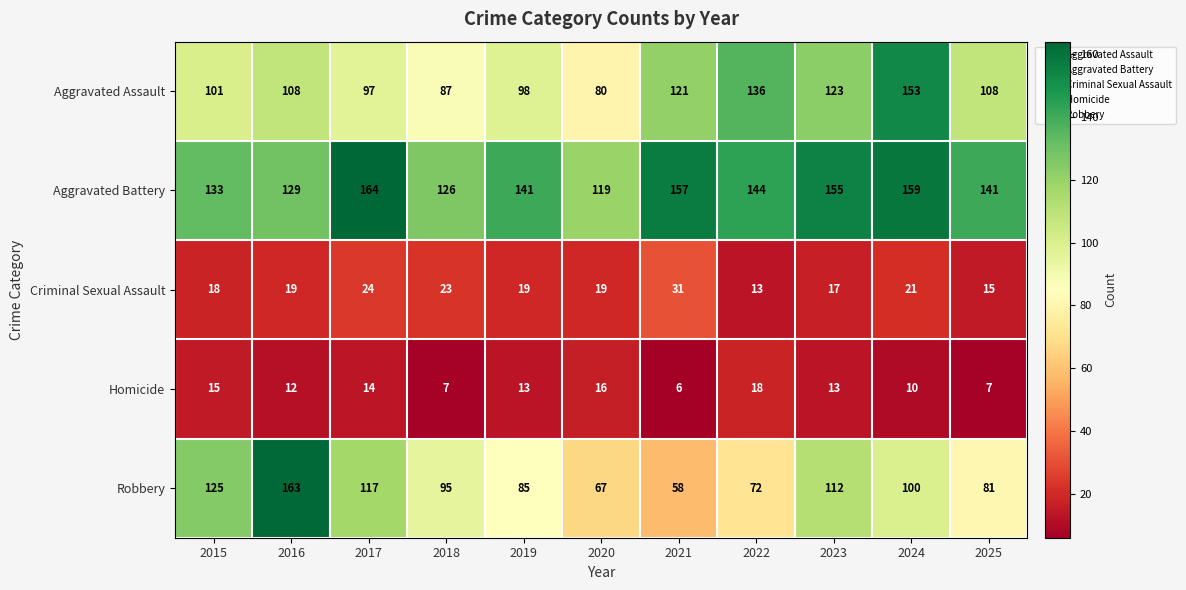

What is the maximum value shown in the chart?

164